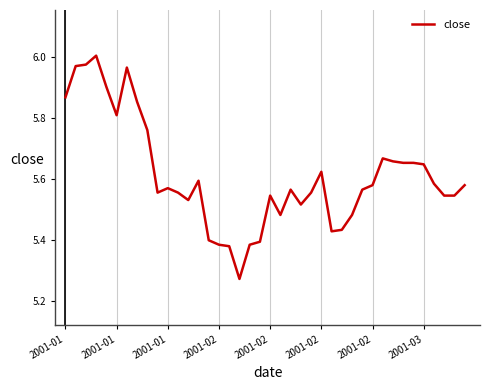

Count the number of data series in this chart.

1